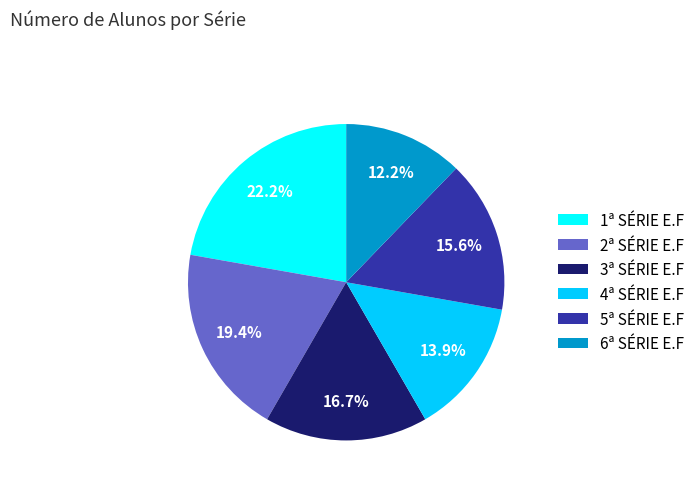

True or false: 4ª SÉRIE E.F accounts for 14% of the total.

True